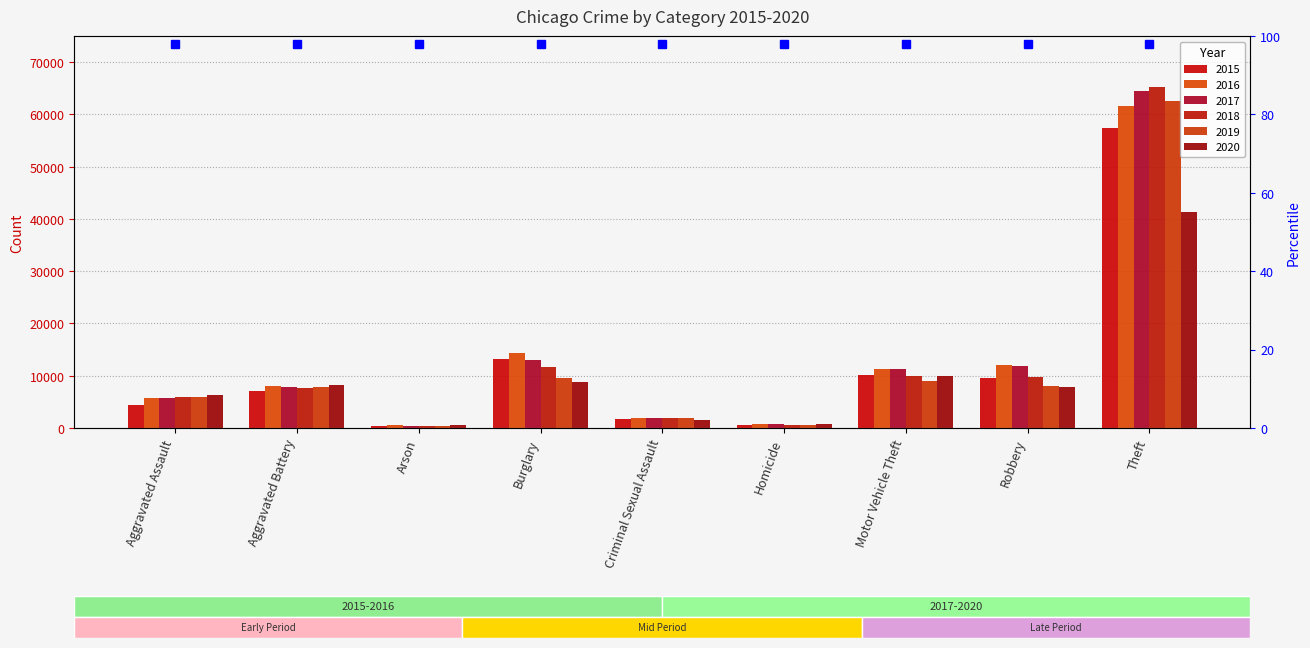

What is the minimum value for 2018?

373